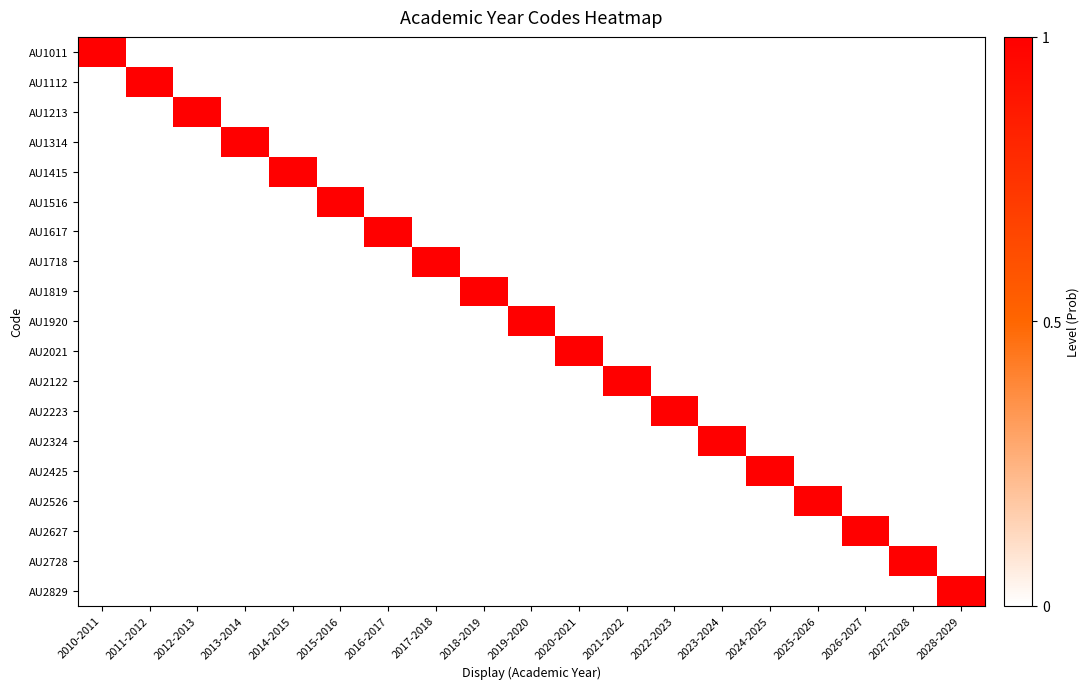

What is the difference between the highest and lowest values at 2015-2016?

1